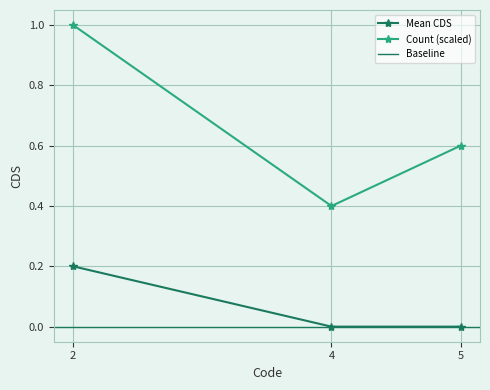

Rank the categories by Count (scaled) value from highest to lowest.

2, 5, 4